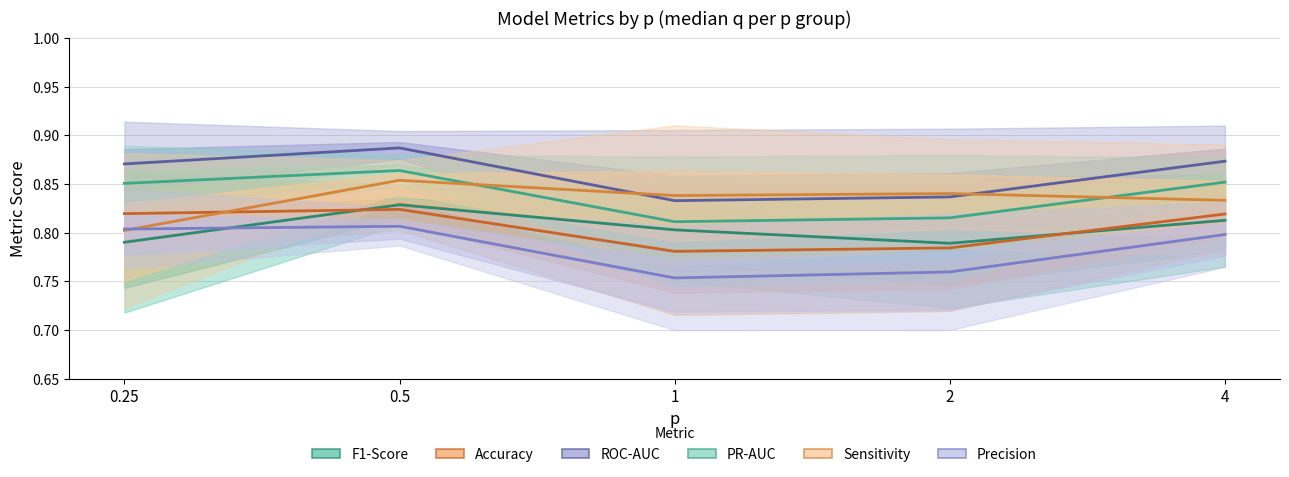

What is the label of the 4th point from the right?

0.5